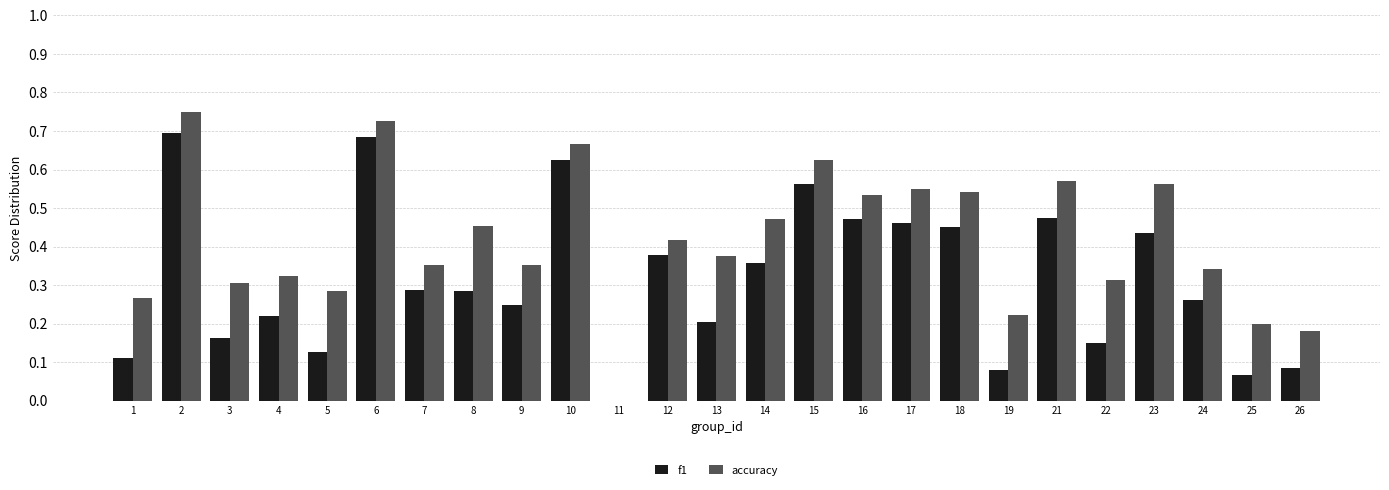

True or false: f1 has a value of 0.8 at 21.

False